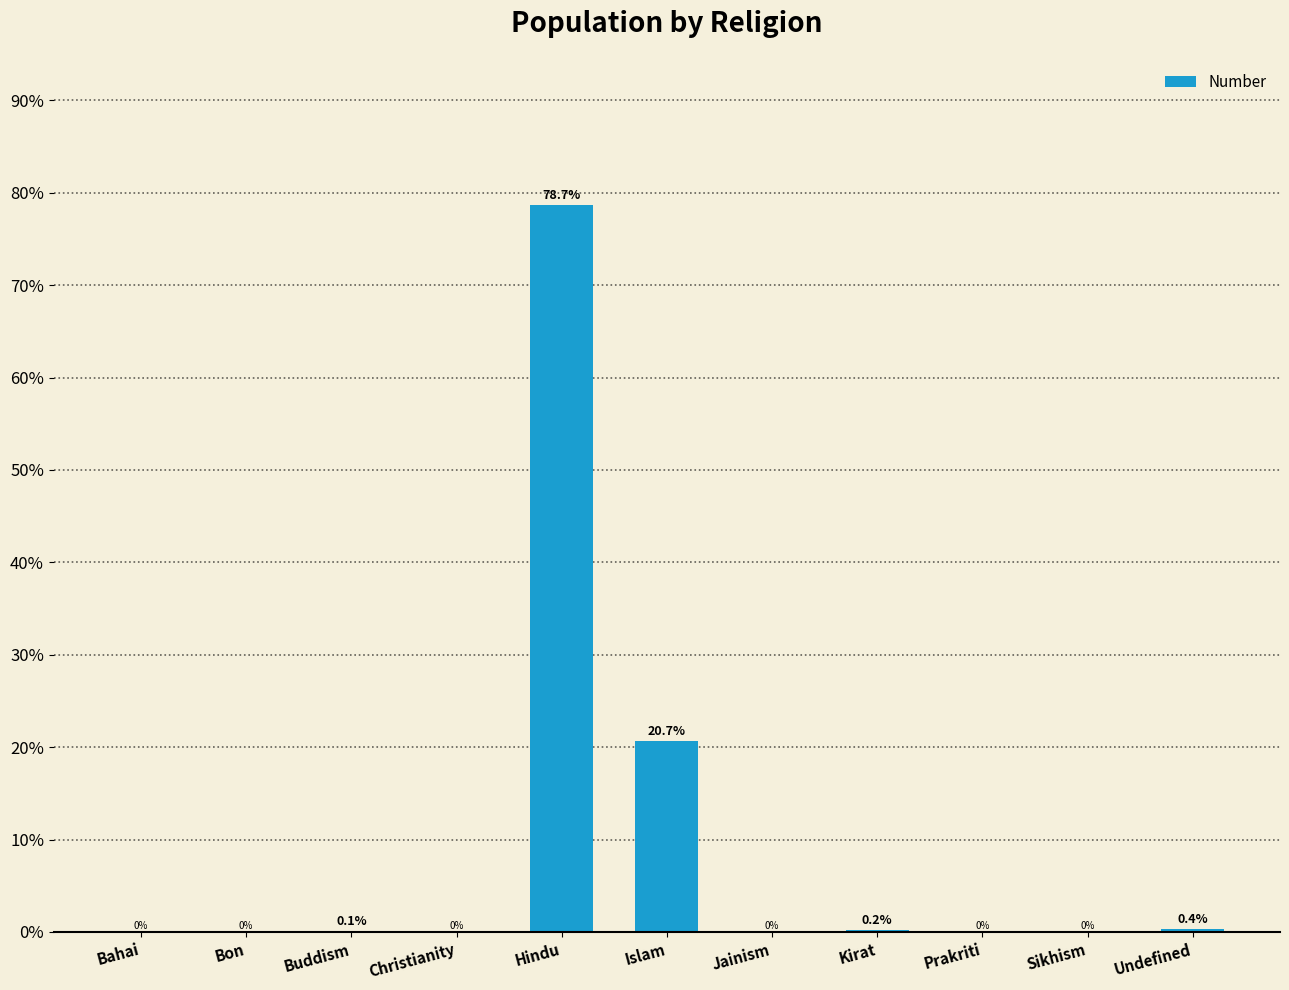

Where is the data nearest to the value 39?

Islam